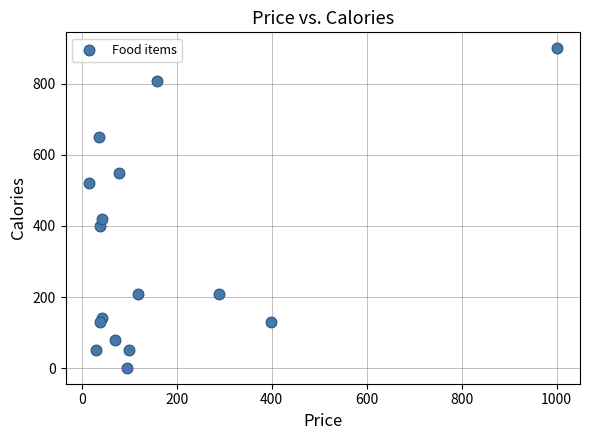

What is the range of X values (max minus min)?

985